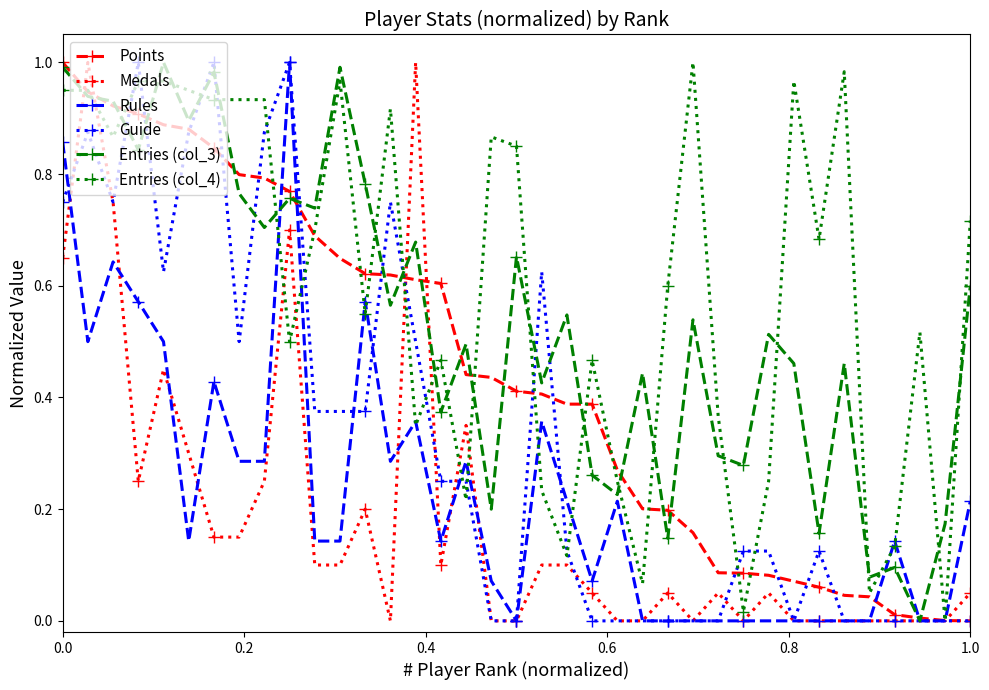

True or false: Medals has more than 2 interior local peaks.

True